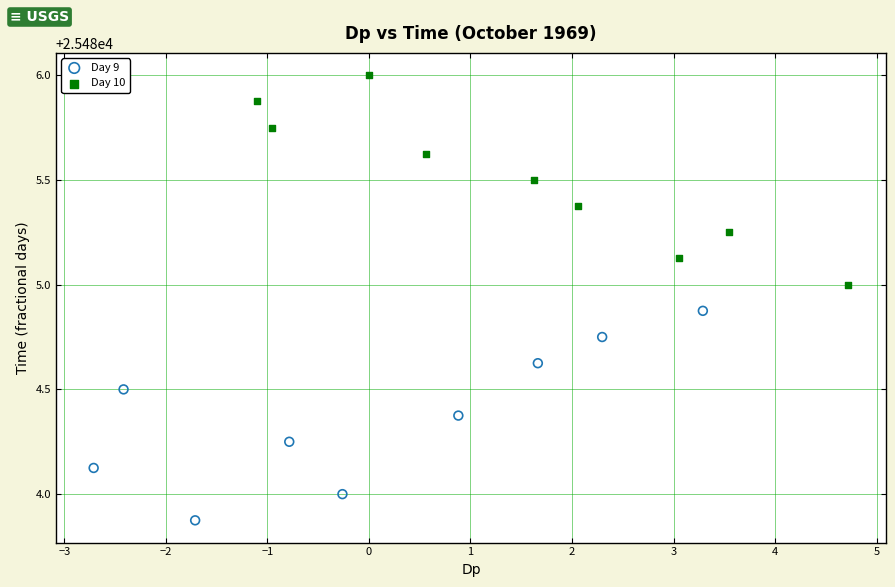

Which series contains the lowest Y value?

Day 9